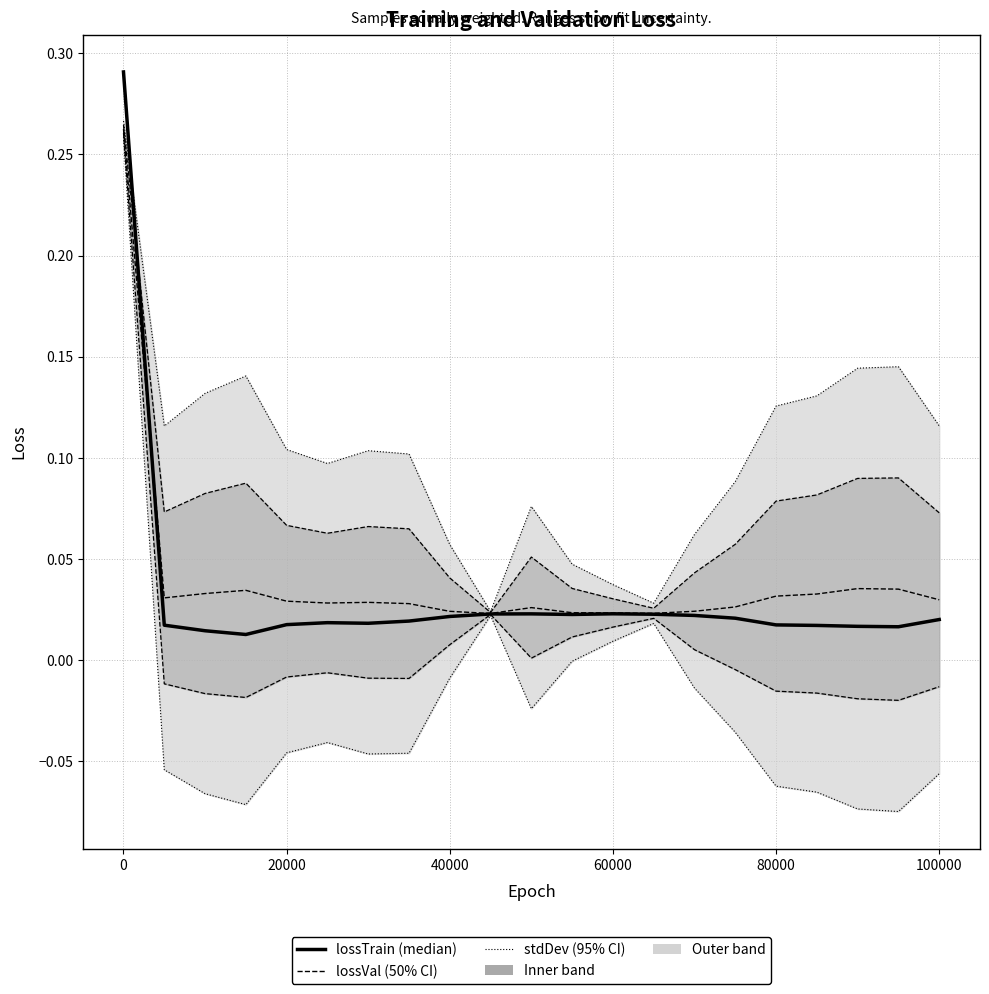

At how many categories does at least one series exceed 0?

21